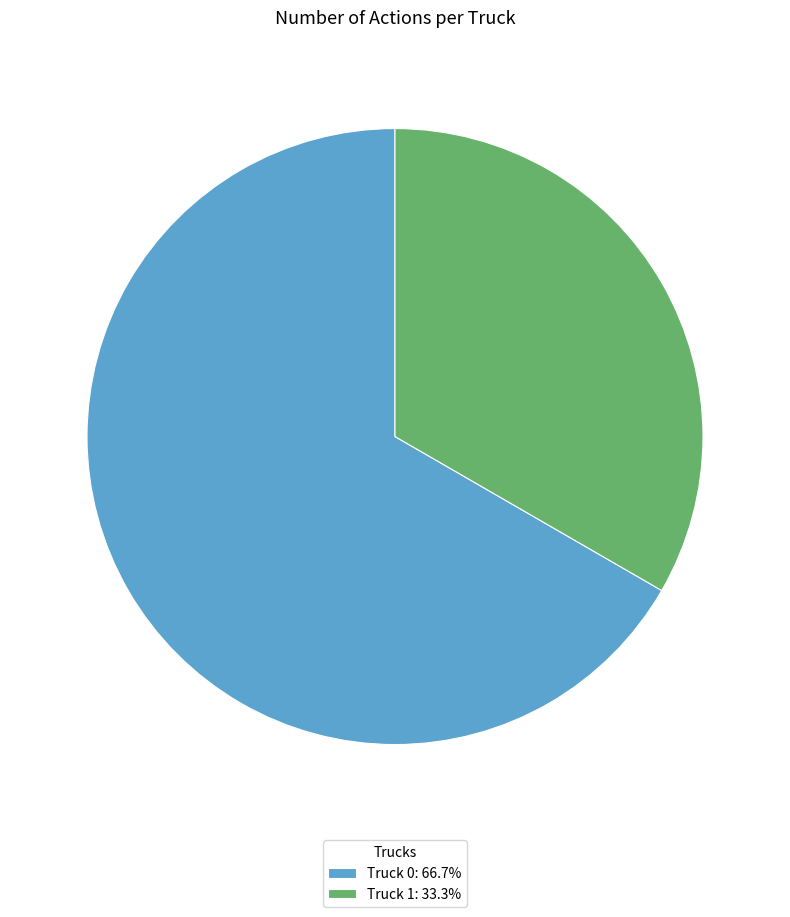

Which slice is the largest?

Truck 0